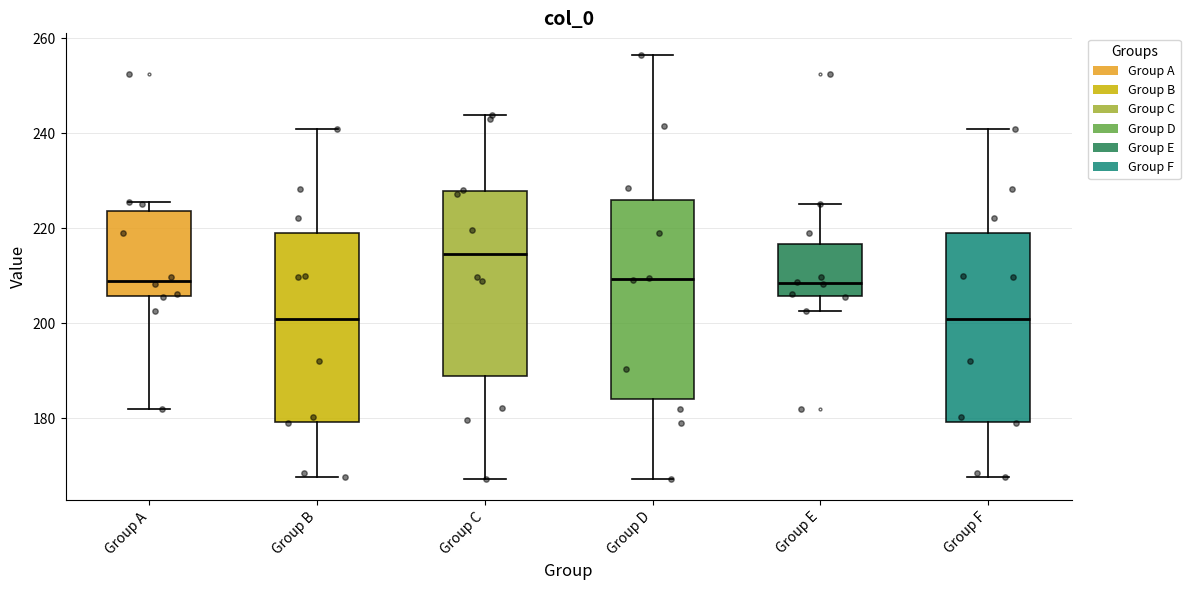

Reading left to right, transcribe this box plot: for each box, give where its median line is, the range the box spans, and where its two whiskers end, as read against the y-axis. The values are not printed on the chart, so give them approximately, as read against the axis.

Group A: median 208, box 206 to 224, whiskers 182 to 226
Group B: median 200, box 180 to 220, whiskers 168 to 240
Group C: median 214, box 188 to 228, whiskers 168 to 244
Group D: median 210, box 184 to 226, whiskers 168 to 256
Group E: median 208, box 206 to 216, whiskers 202 to 226
Group F: median 200, box 180 to 220, whiskers 168 to 240